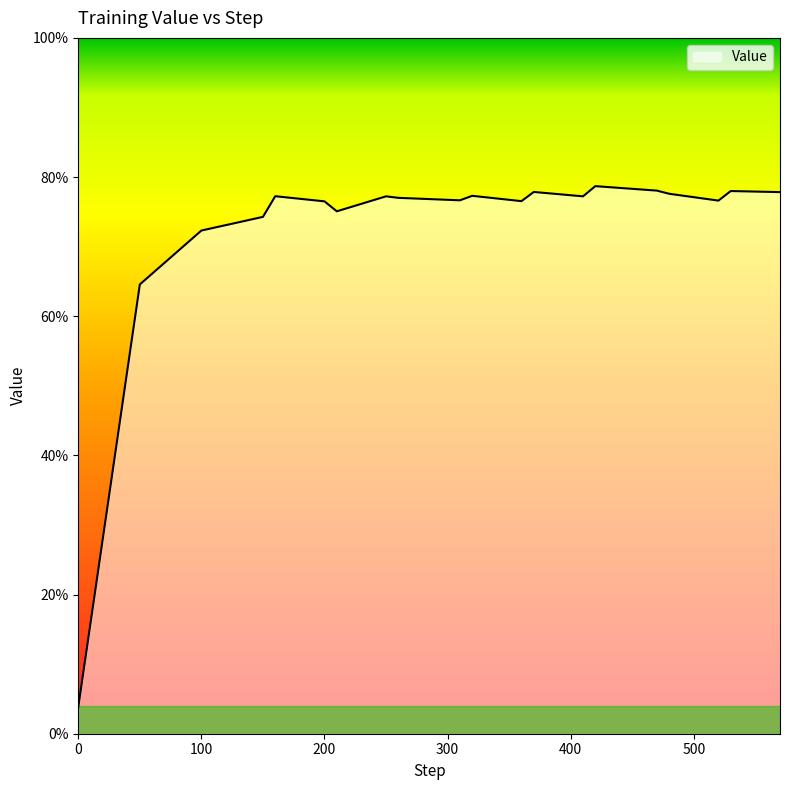

What is the smallest value displayed?

3.8